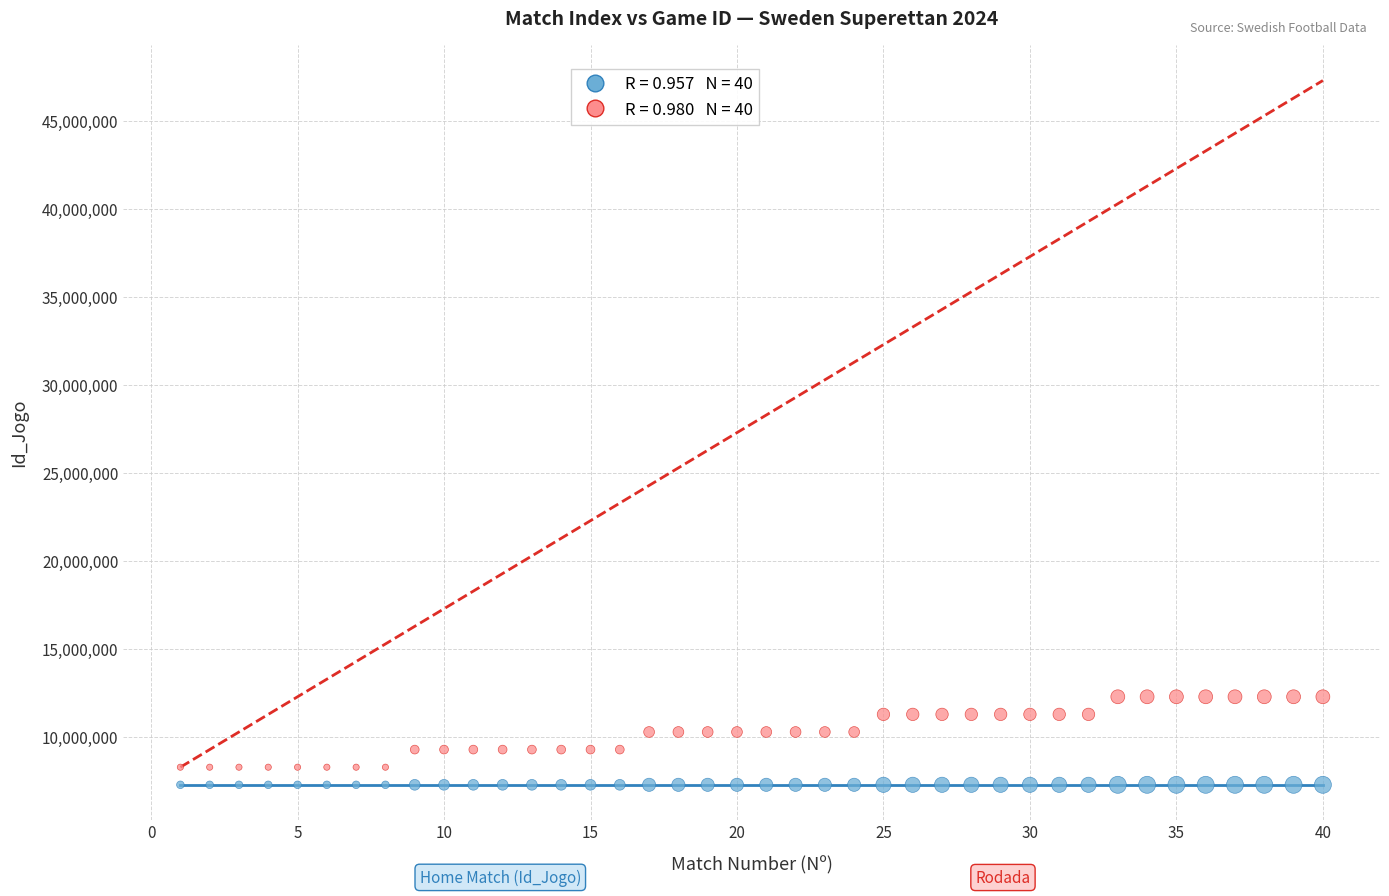

Across all data points, what is the range of Y values (max minus min)?

4999993